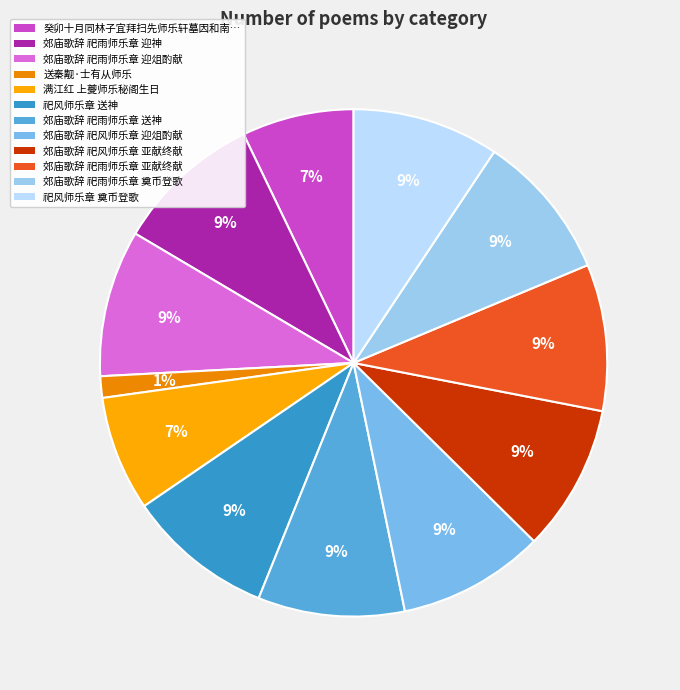

To the nearest percent, what portion does 郊庙歌辞 祀风师乐章 迎俎酌献 represent?

9%